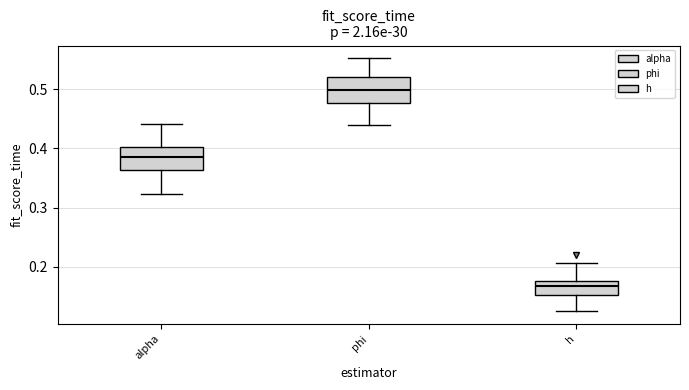

Where does the lower whisker of the box for alpha end on the y-axis? The values are not printed on the chart, so give them approximately, as read against the axis.

0.32